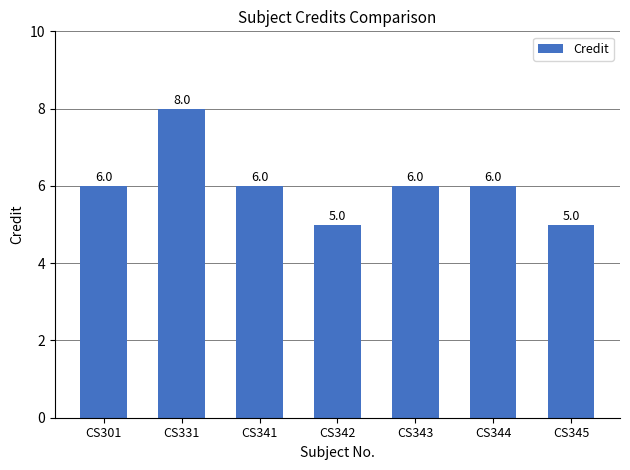

What is the value of the 7th bar from the left?

5